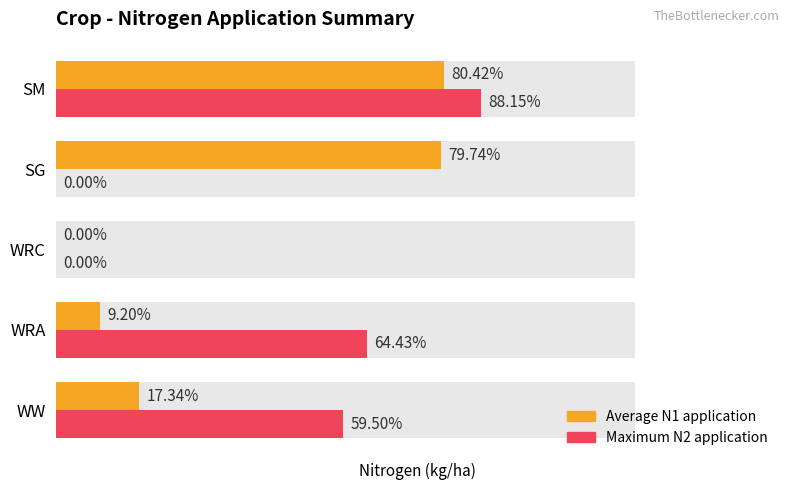

Reading right to left, what are all the values shown in this chart?

Average N1 application: 80.4	79.7	0.0	9.2	17.3
Maximum N2 application: 88.2	0.0	0.0	64.4	59.5